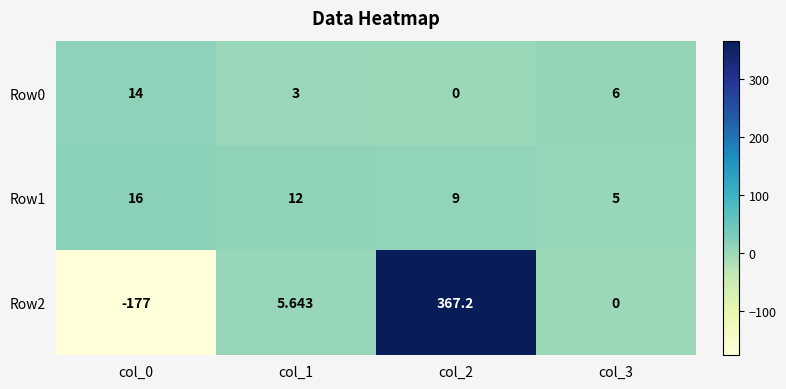

Is the value of Row2 at col_1 greater than the value of Row1 at col_1?

No